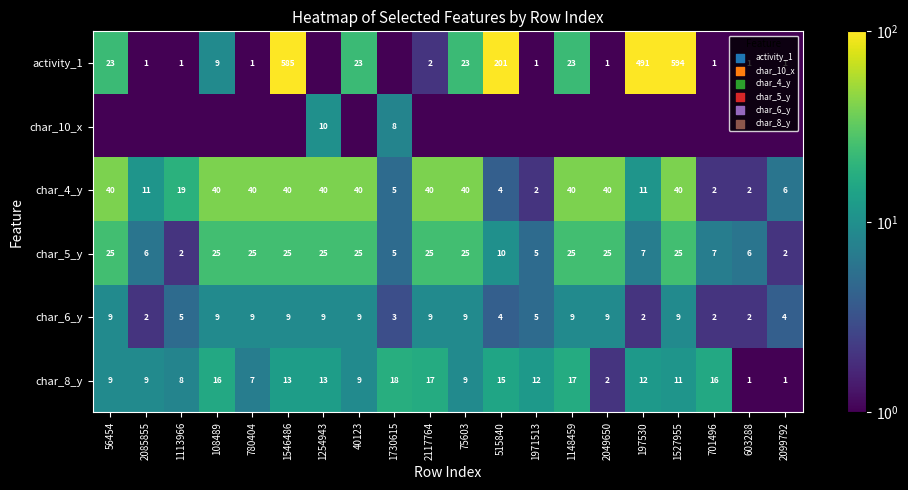

At which category is the sum across all series the highest?

1527955